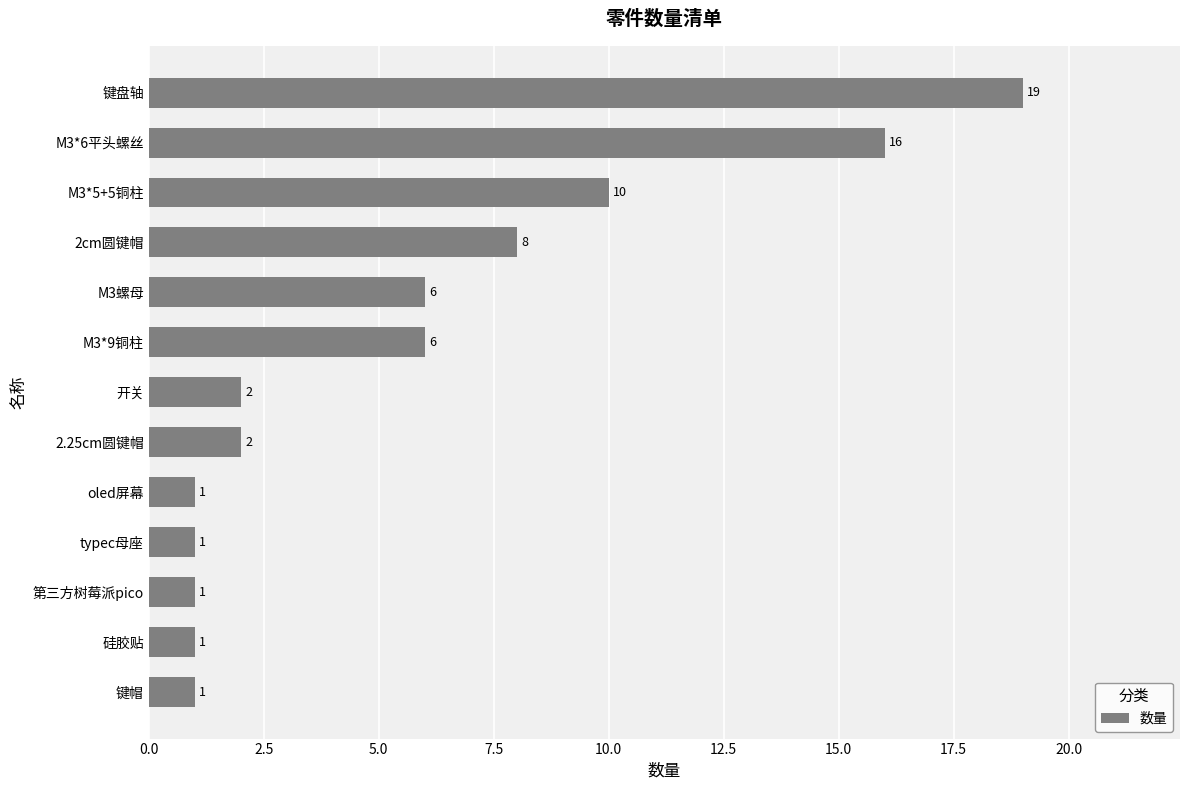

Where is the data nearest to the value 10?

M3*5+5铜柱